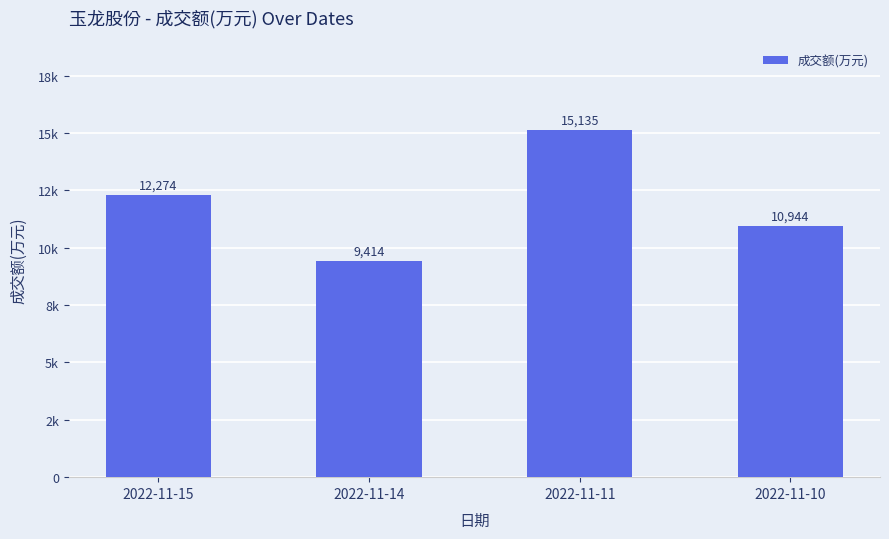

The chart shows a value of 10944 at 2022-11-10. True or false?

True